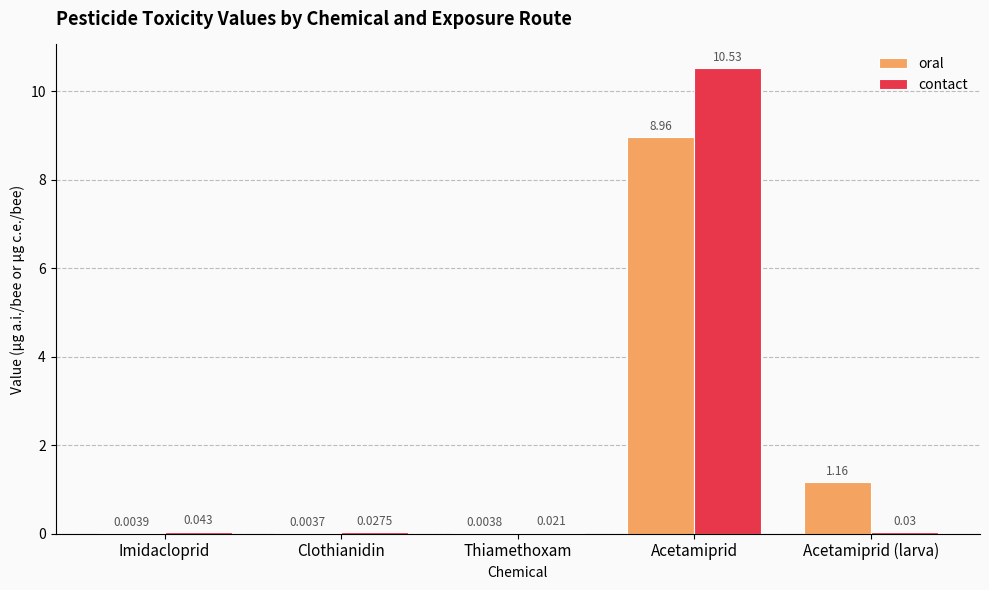

At which label does contact reach its peak?

Acetamiprid